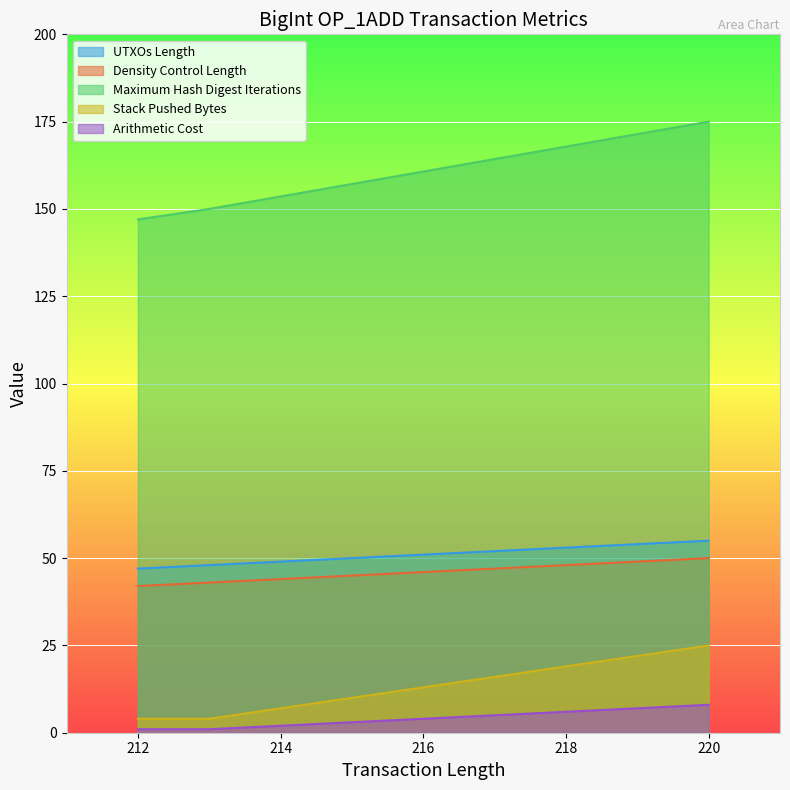

Which has a higher value, 212 or 213?

213